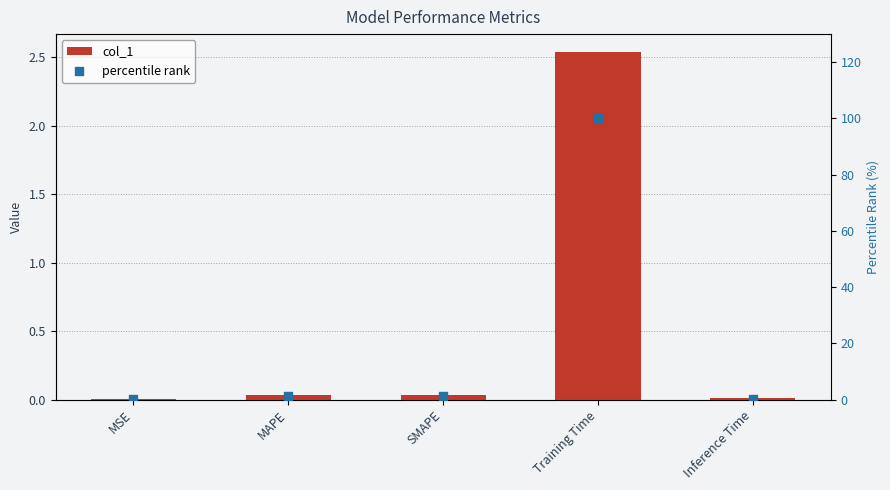

At how many categories does at least one series exceed 62?

1